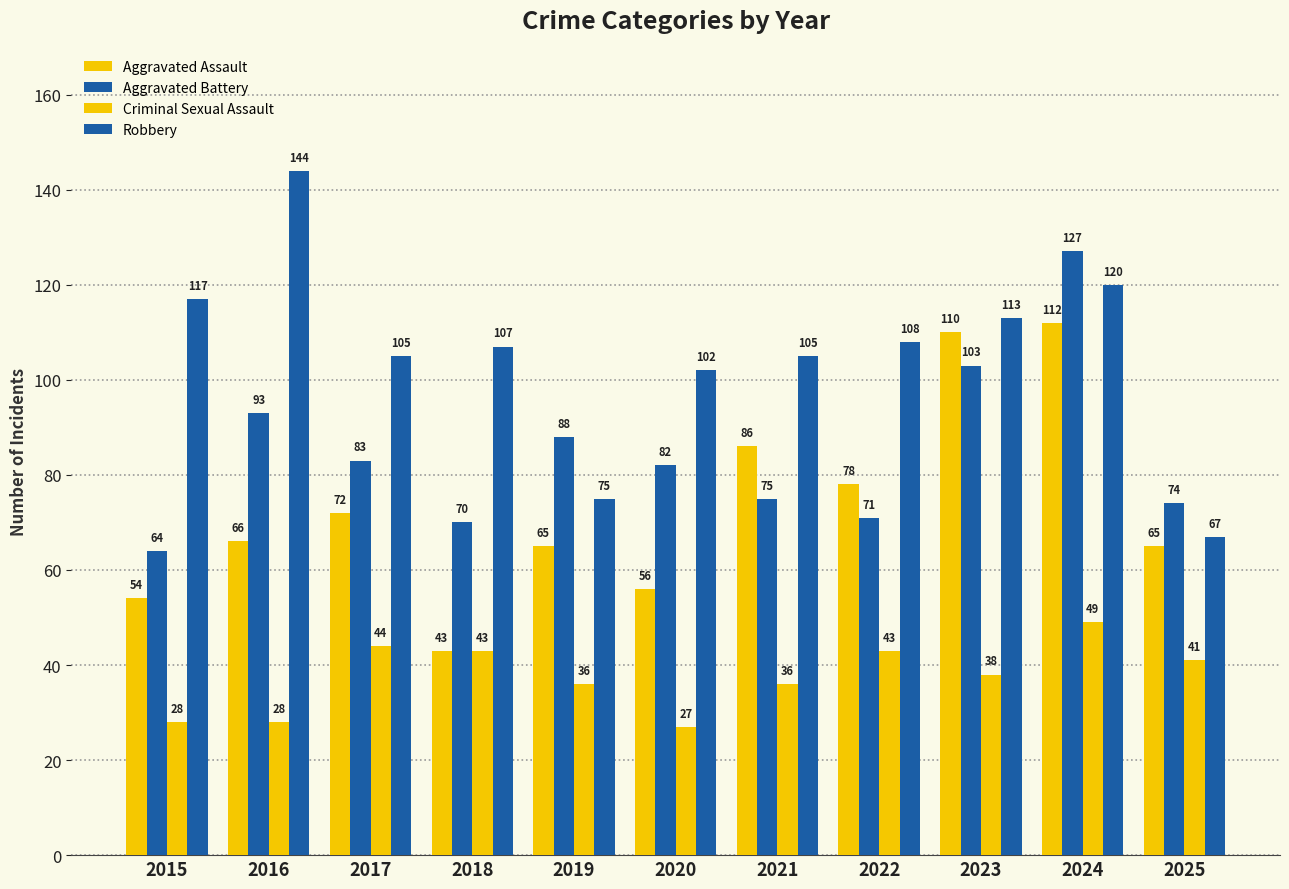

Does the chart contain any negative values?

No